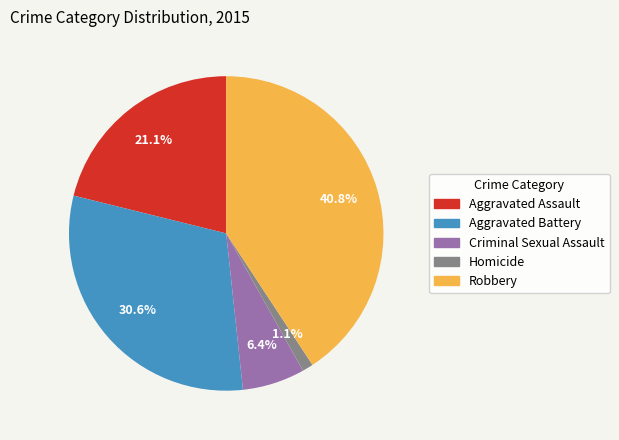

True or false: Criminal Sexual Assault accounts for 1% of the total.

False